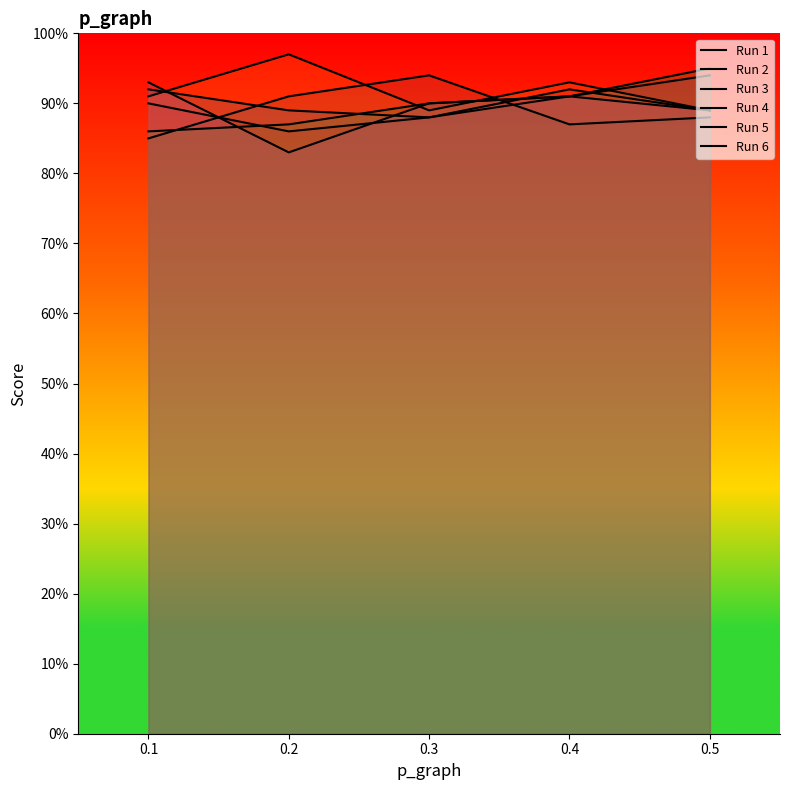

What is the sum of all Run 1 values?

454